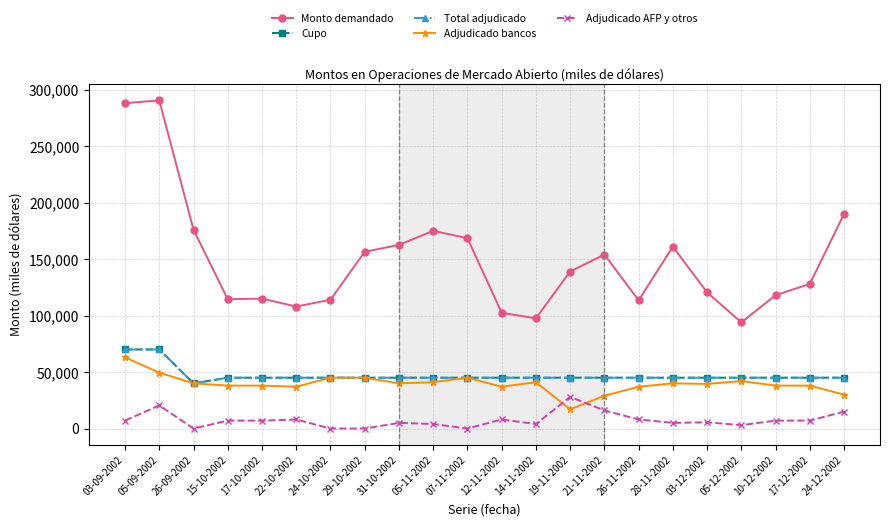

How many data points in Adjudicado bancos are less than 40000?

11